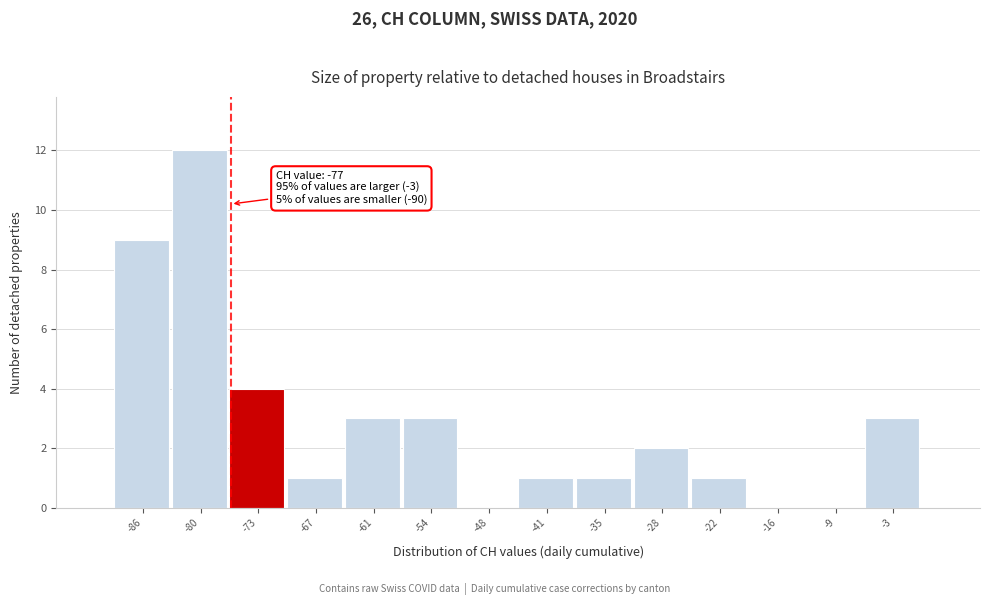

Which range on the x-axis has the tallest bar?

-84 to -77